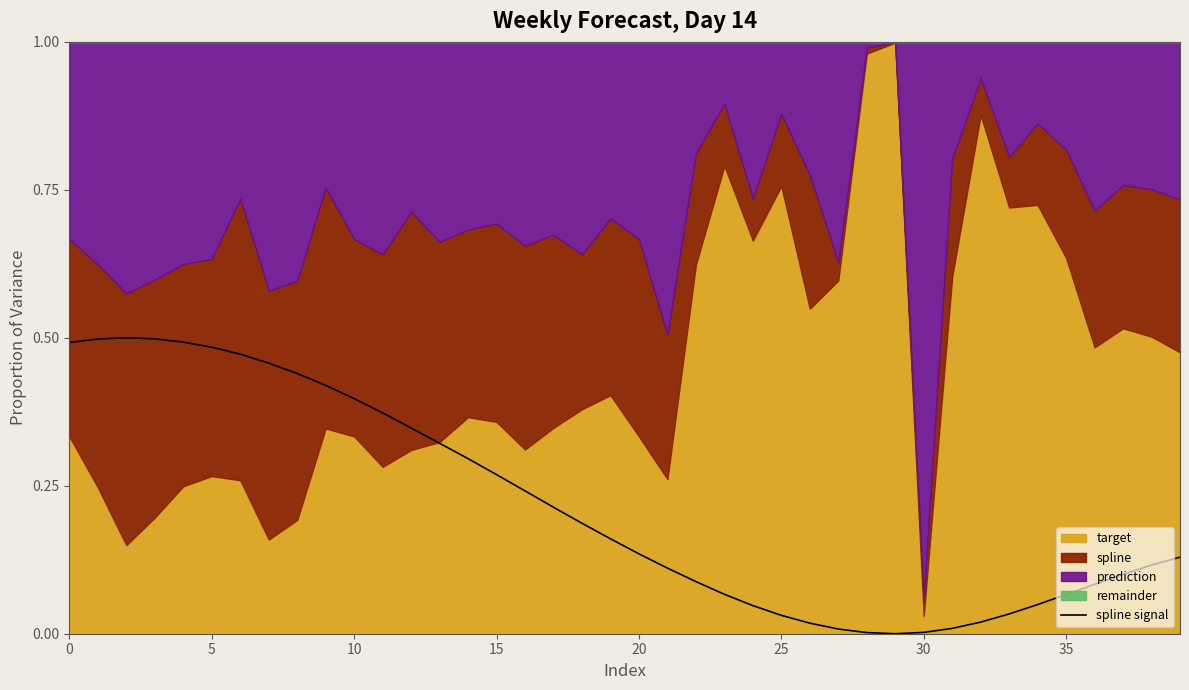

Reading left to right, transcribe all the data shown in this chart.

0.5	0.5	0.5	0.5	0.5	0.5	0.5	0.5	0.4	0.4	0.4	0.4	0.3	0.3	0.3	0.3	0.2	0.2	0.2	0.2	0.1	0.1	0.1	0.1	0.0	0.0	0.0	0.0	0.0	0.0	0.0	0.0	0.0	0.0	0.0	0.1	0.1	0.1	0.1	0.1